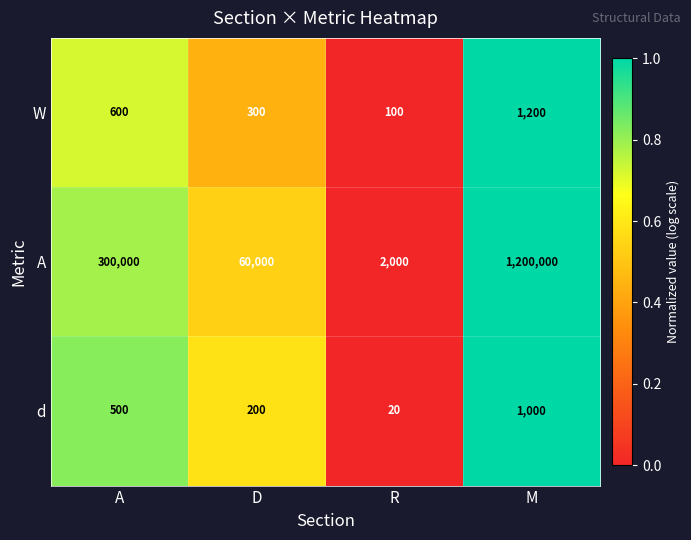

At which category does the chart reach its peak across all series?

M